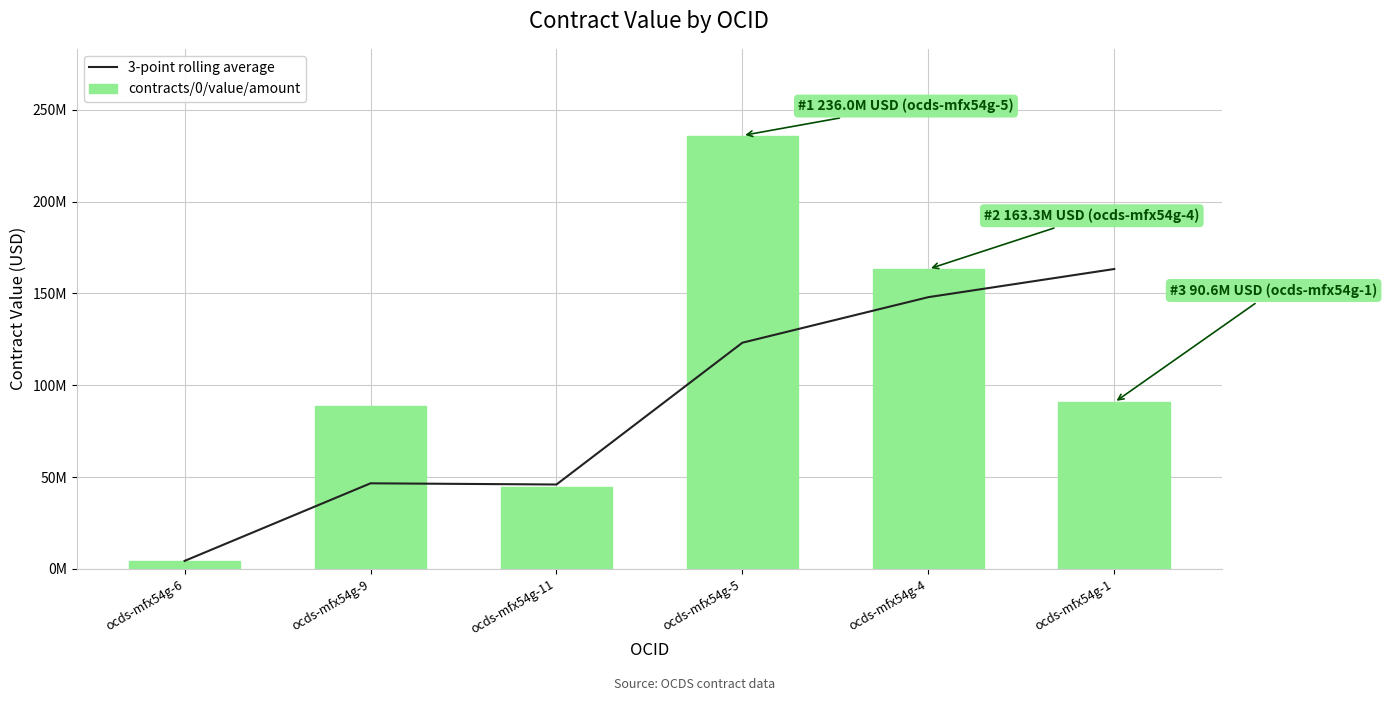

How many distinct data groups are displayed?

2